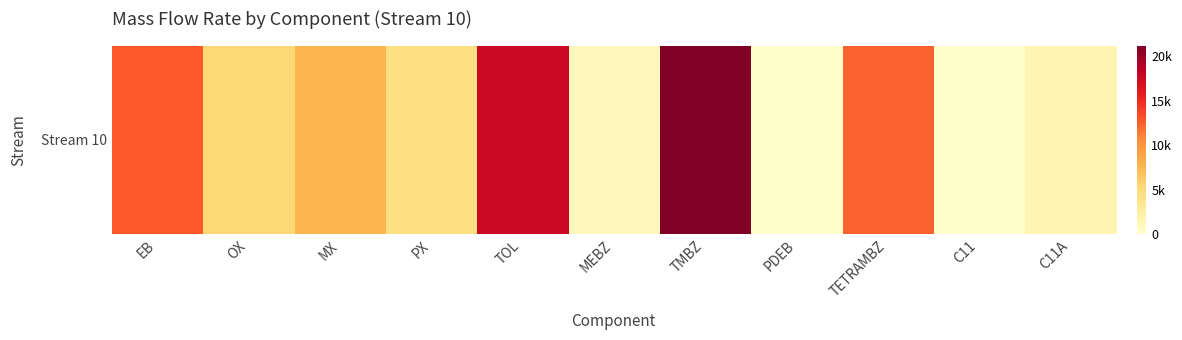

List the labels in order of value, smallest first.

PDEB, C11, MEBZ, C11A, PX, OX, MX, TETRAMBZ, EB, TOL, TMBZ